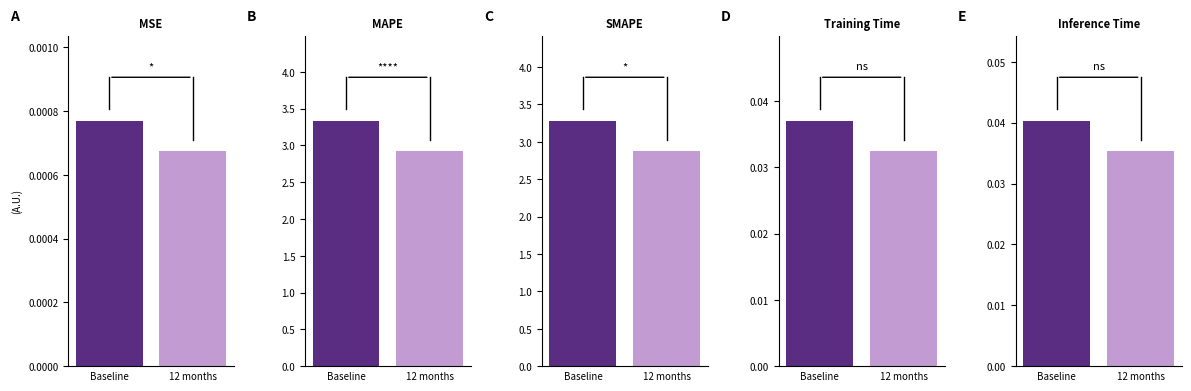

Does the chart contain stacked bars?

No